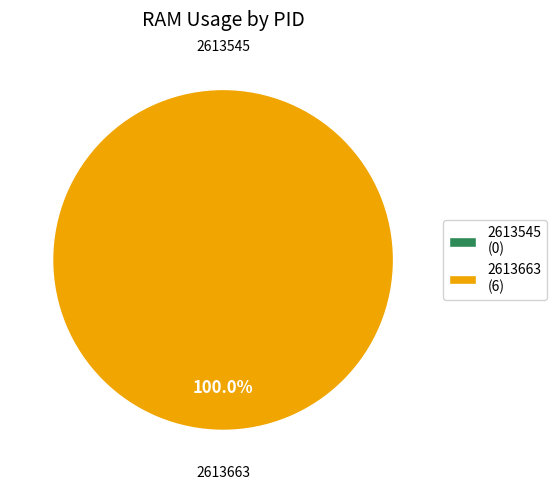

Count the number of slices in the pie.

2